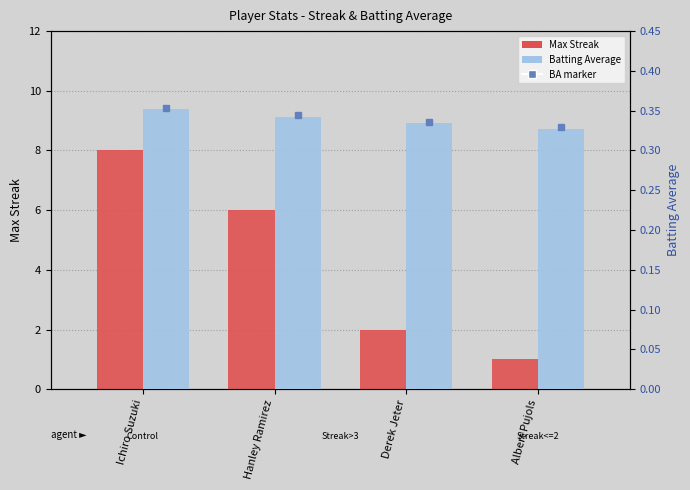

List the series in order of their peak value, highest first.

Max Streak, Batting Average